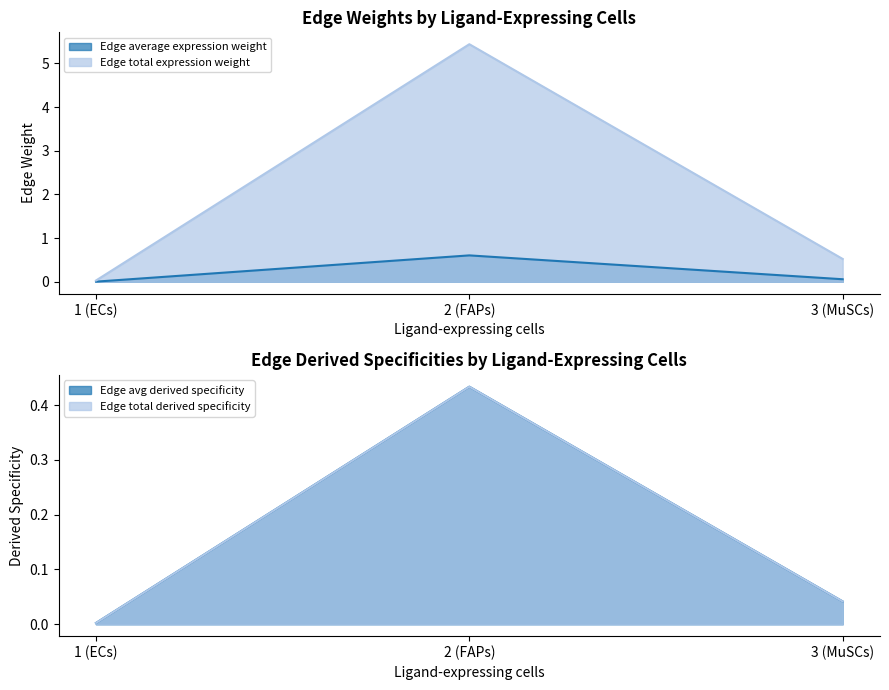

At which category does Edge average expression derived specificity reach its first local valley?

3